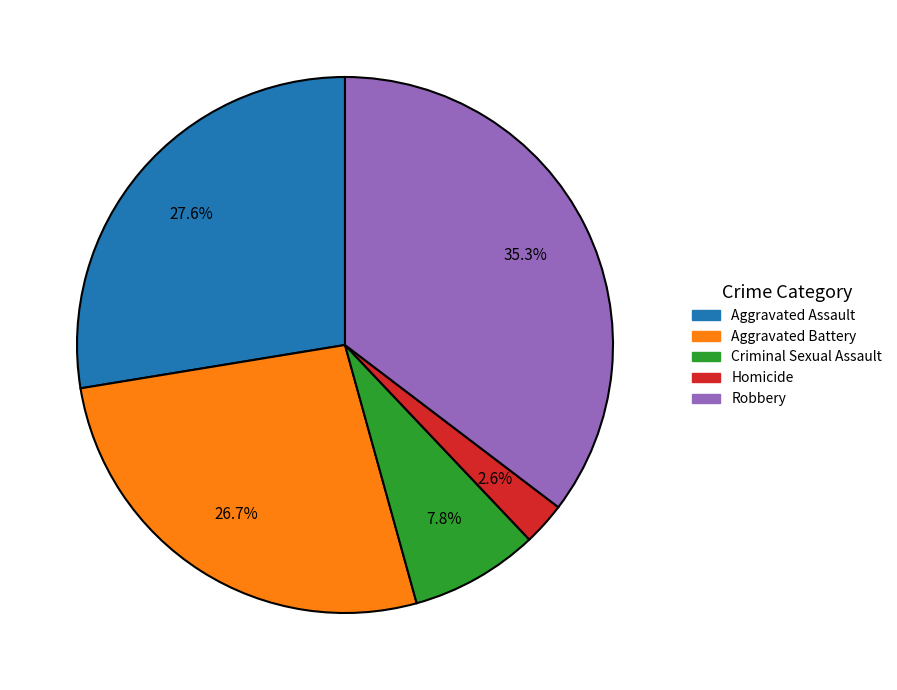

To the nearest percent, what is the difference between the largest and smallest slice percentages?

33%